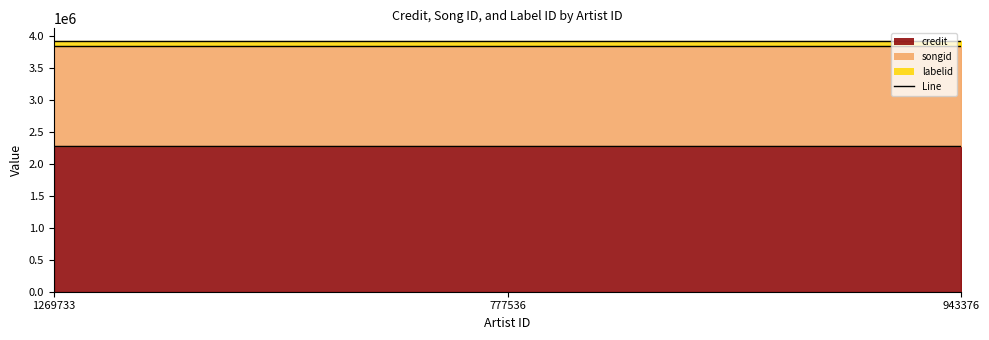

List the labels in order of credit line value, smallest first.

1269733, 777536, 943376